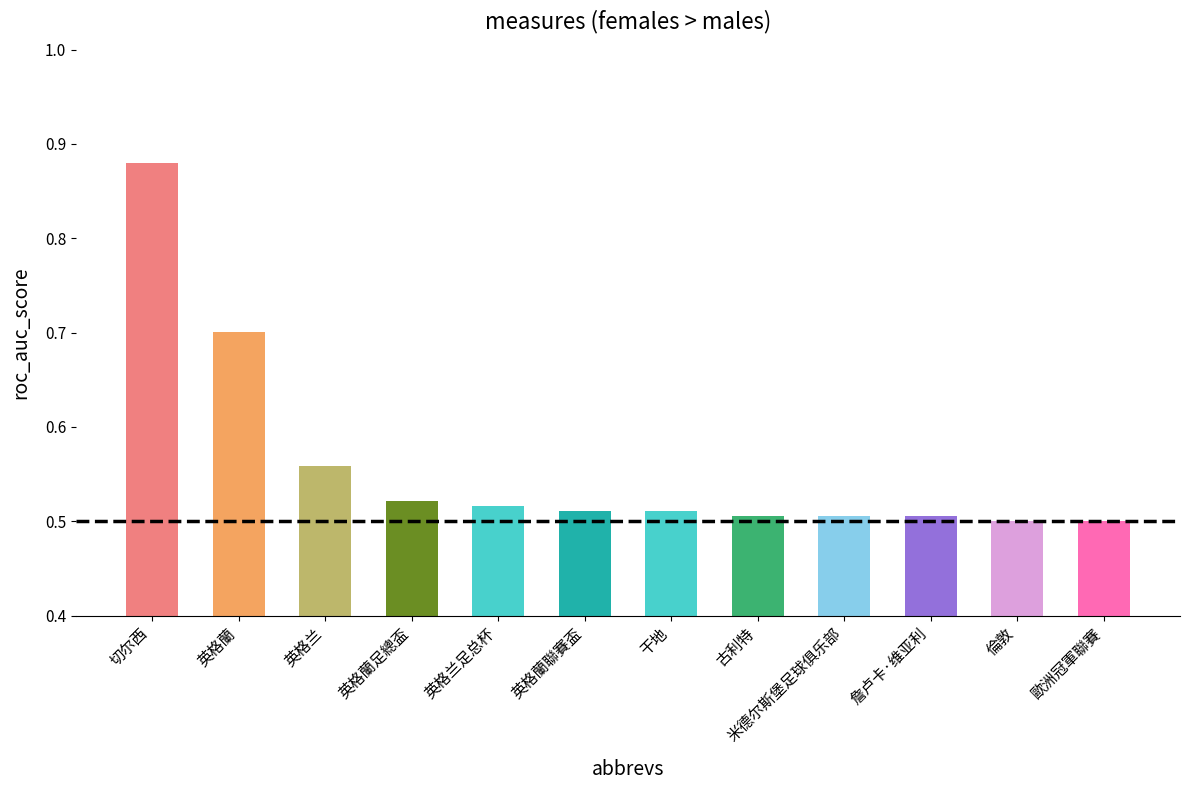

Between 英格蘭 and 英格兰, which is larger?

英格蘭